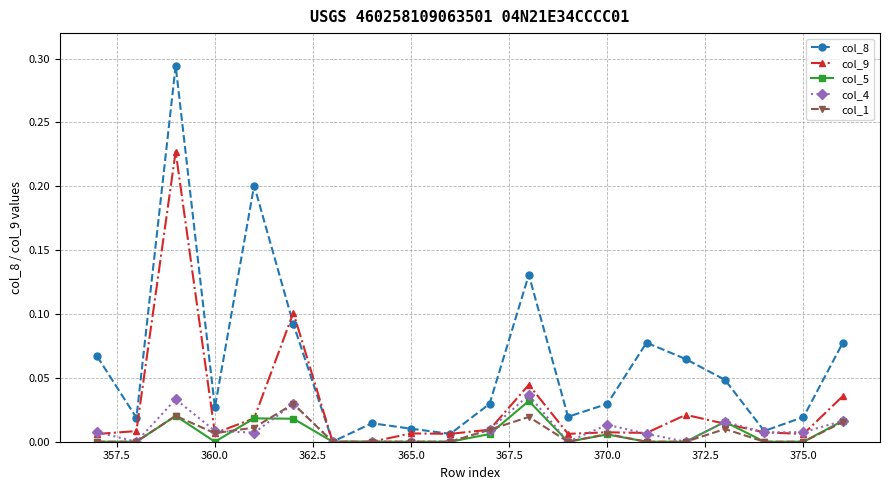

Which series has the largest range (max minus min)?

col_8